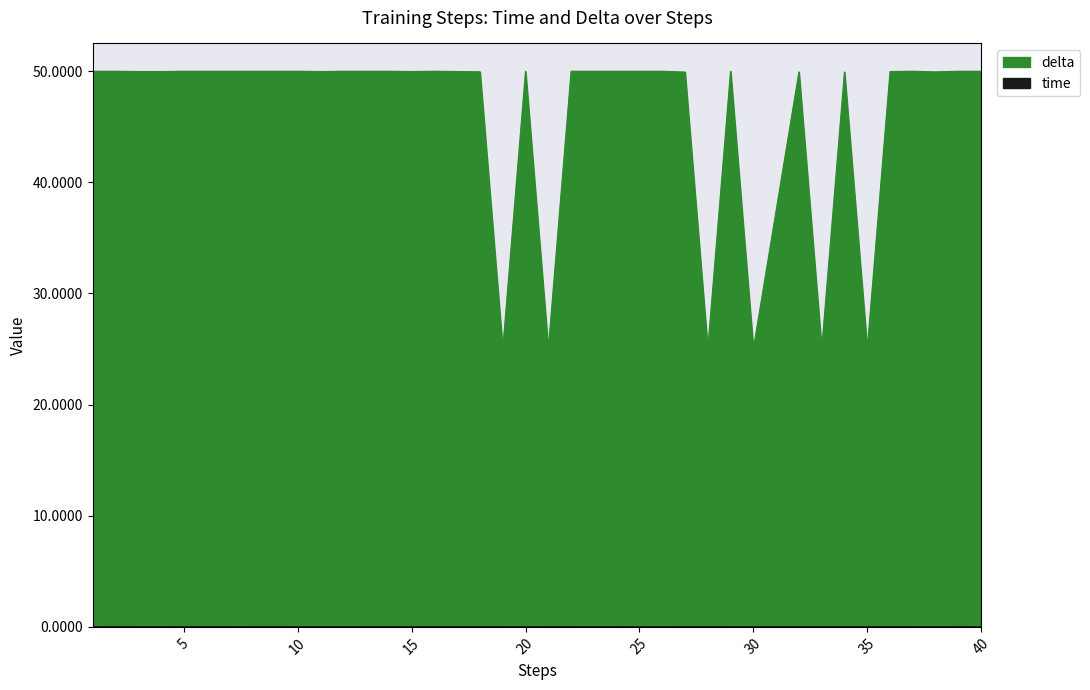

What is the total value across all series at 29?

50.0